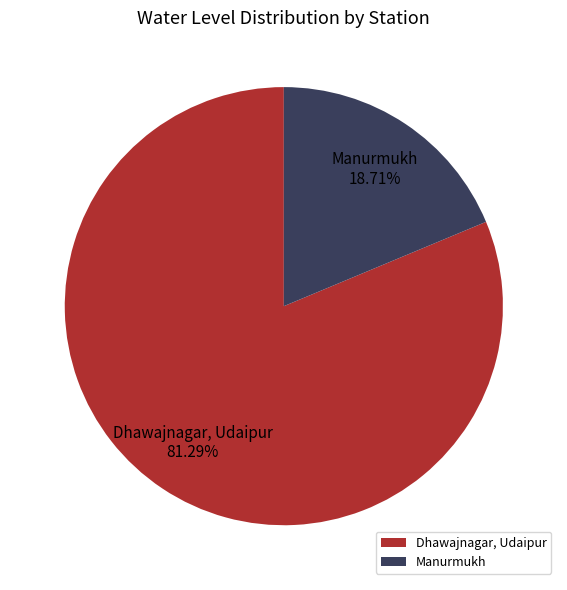

What is the total percentage of Dhawajnagar, Udaipur and Manurmukh?

100.0%